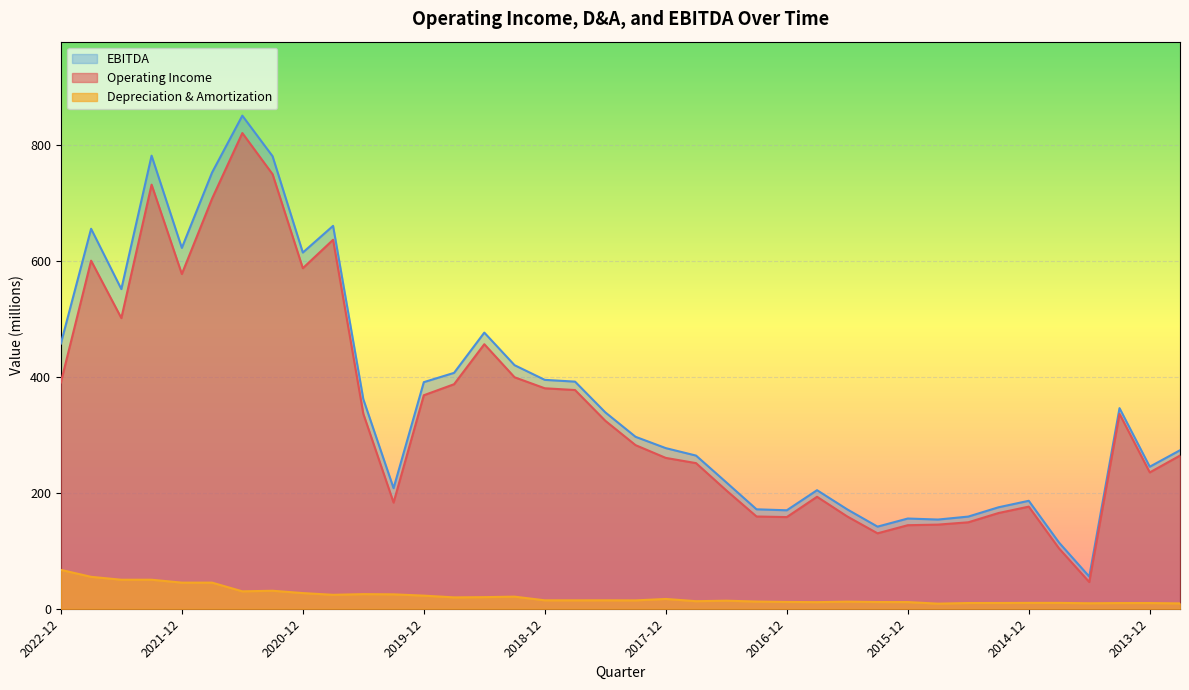

True or false: Depreciation & Amortization and EBITDA cross at least once.

False